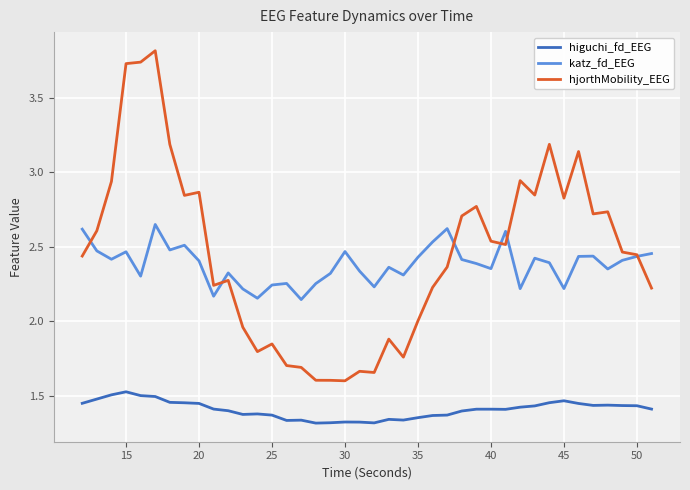

True or false: higuchi_fd_EEG has more than 2 interior local peaks.

True